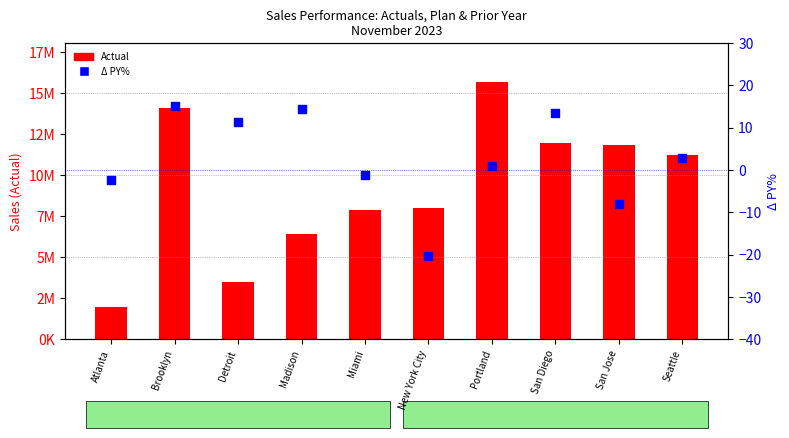

Which series reaches the maximum Y coordinate?

Actual